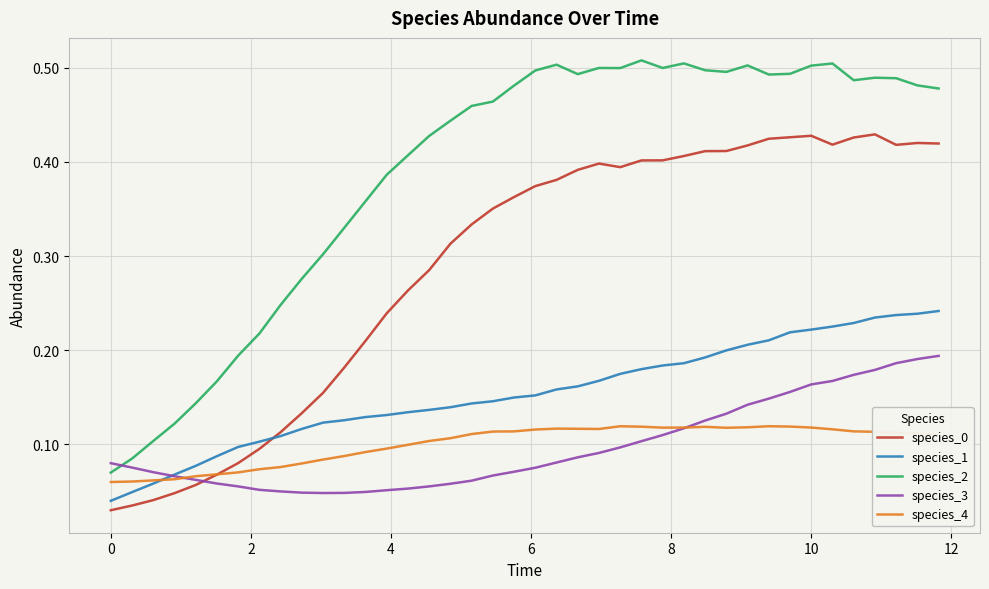

True or false: species_1 and species_2 intersect in this chart.

False